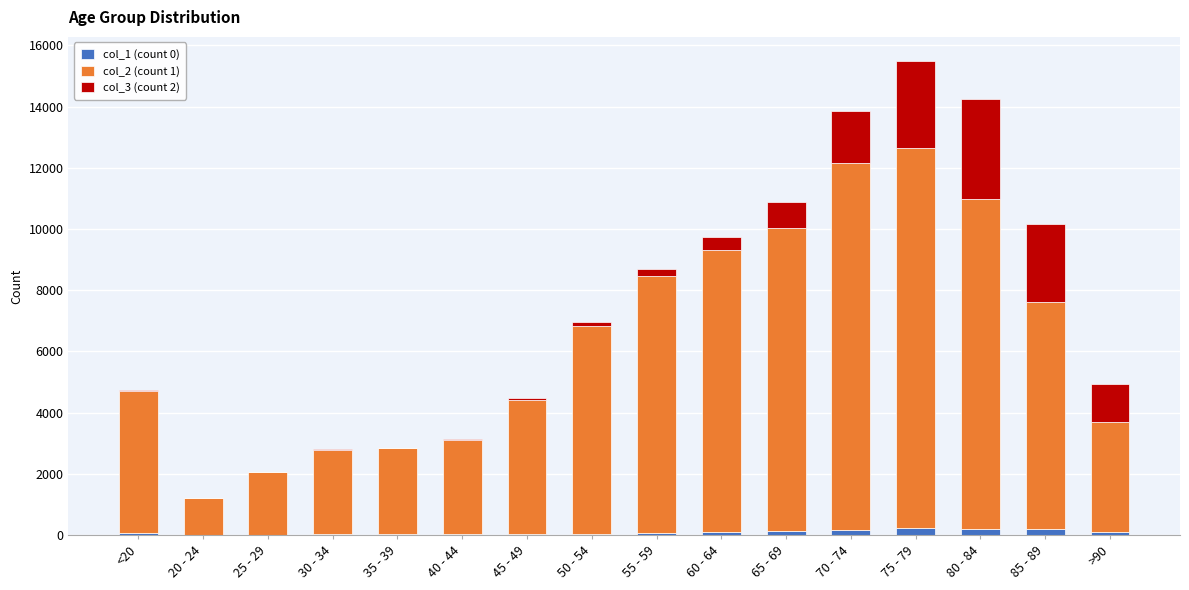

How many series are shown in this chart?

3